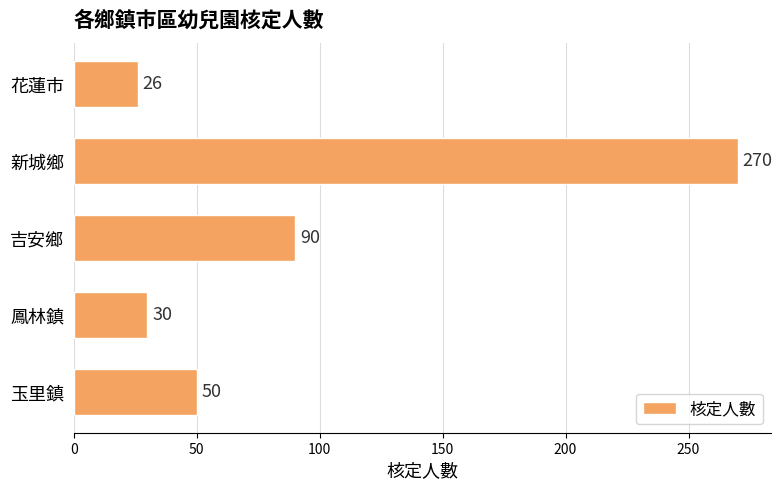

What is the maximum value shown in the chart?

270